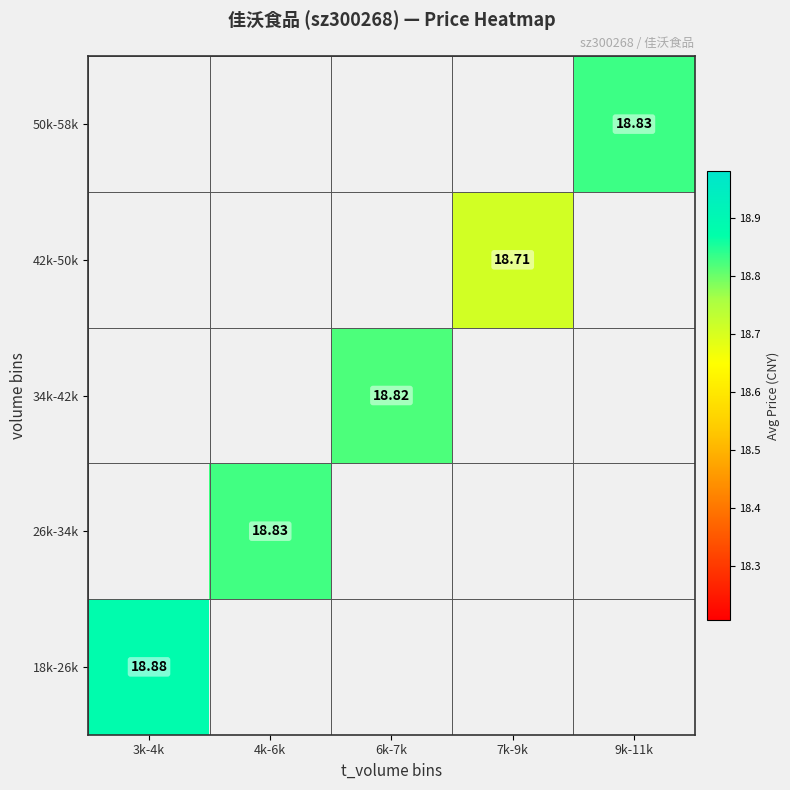

What is the approximate value of 50k-58k at 9k-11k?

18.8